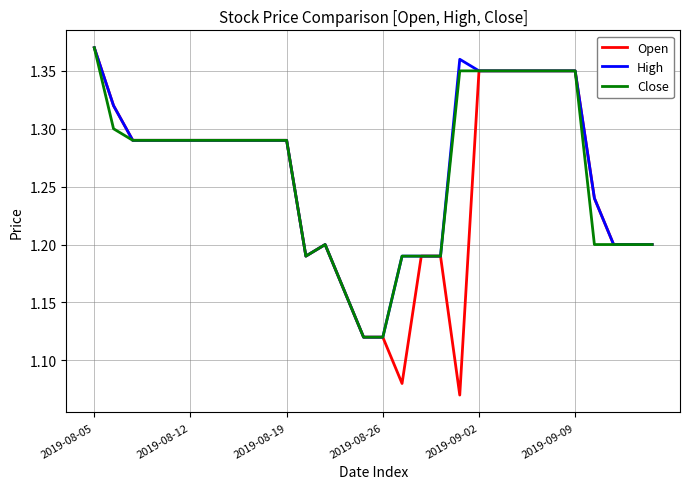

Which series has the widest spread of values?

Open